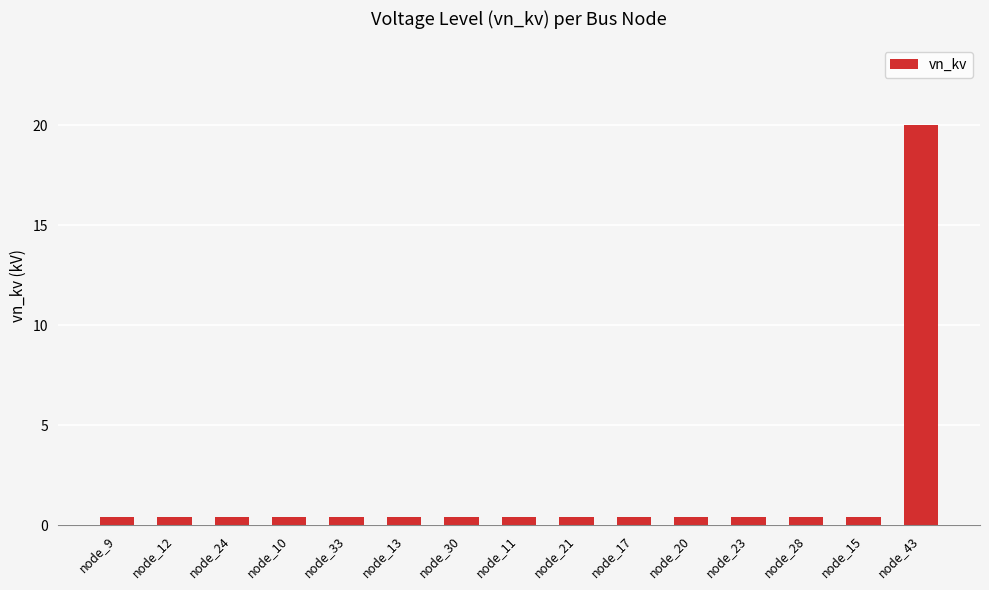

Reading right to left, extract all data points from this chart.

node_43=20.0	node_15=0.4	node_28=0.4	node_23=0.4	node_20=0.4	node_17=0.4	node_21=0.4	node_11=0.4	node_30=0.4	node_13=0.4	node_33=0.4	node_10=0.4	node_24=0.4	node_12=0.4	node_9=0.4